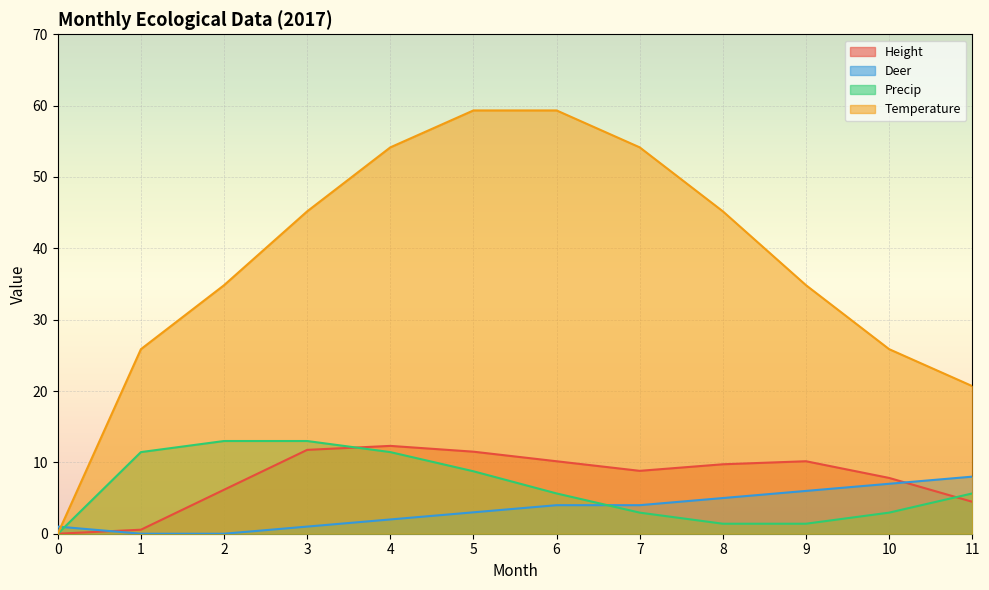

True or false: Temperature has more than 2 interior local peaks.

False